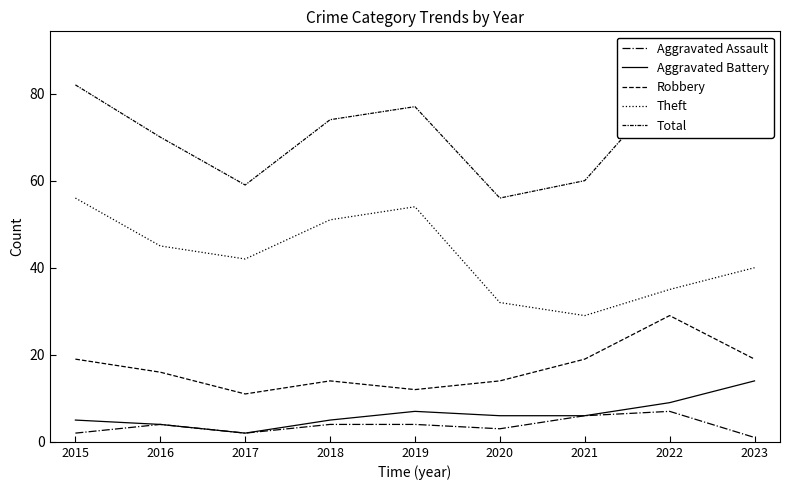

At which label does Robbery reach its minimum?

2017